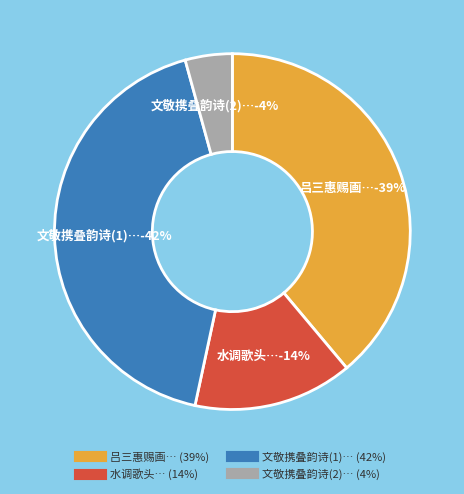

How many slices are in this pie chart?

4